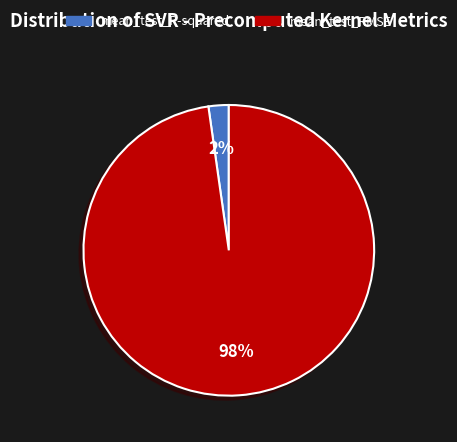

What is the largest slice in the pie chart?

mean_test_RMSE